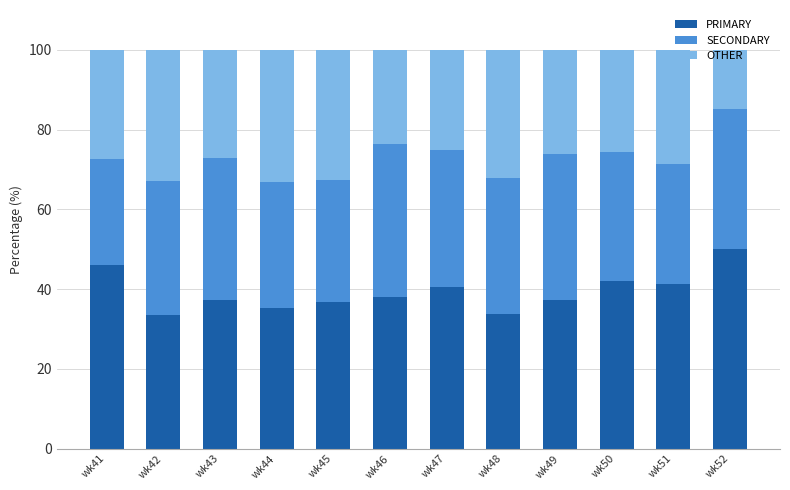

What is the value of the PRIMARY bar at the 2nd from the left?

33.5